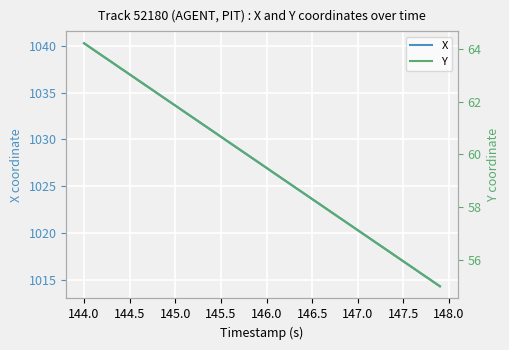

True or false: X has a value of 1020.3 at 147.0.

True